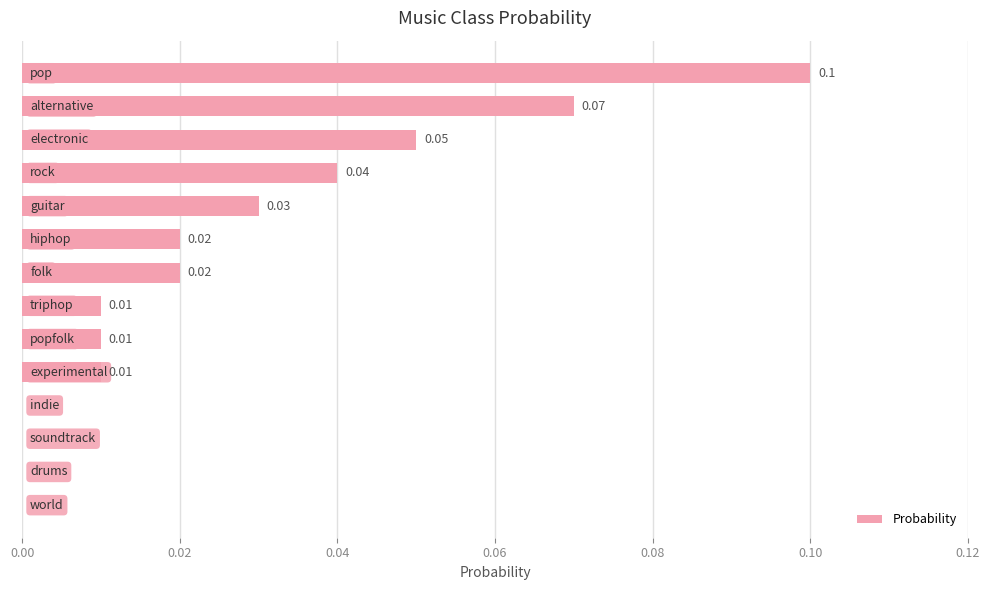

How many series are shown in this chart?

1